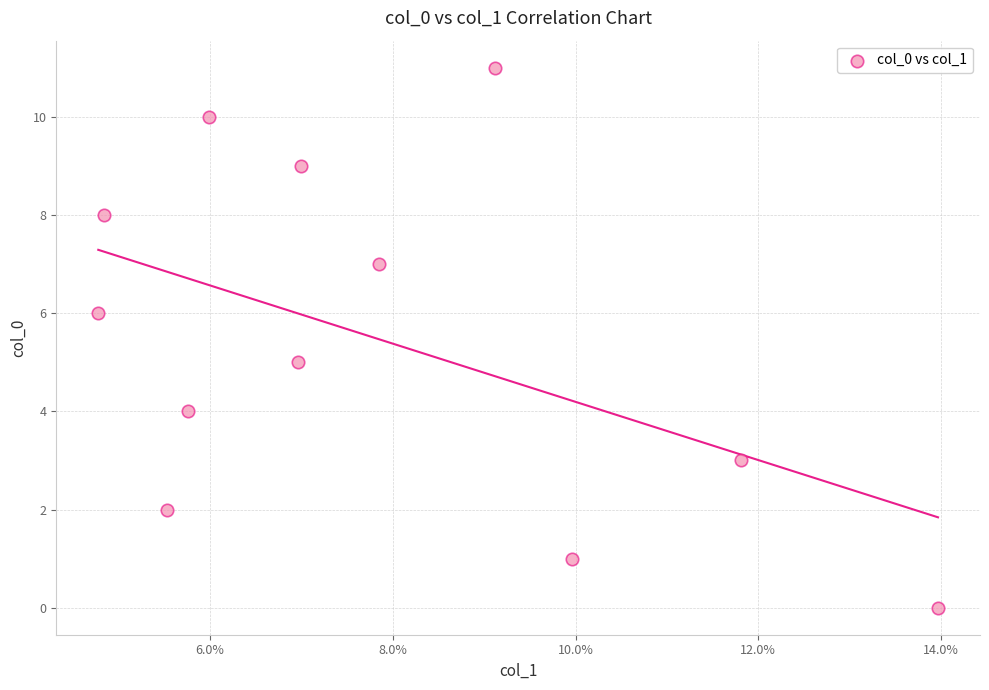

What is the average Y value?

6